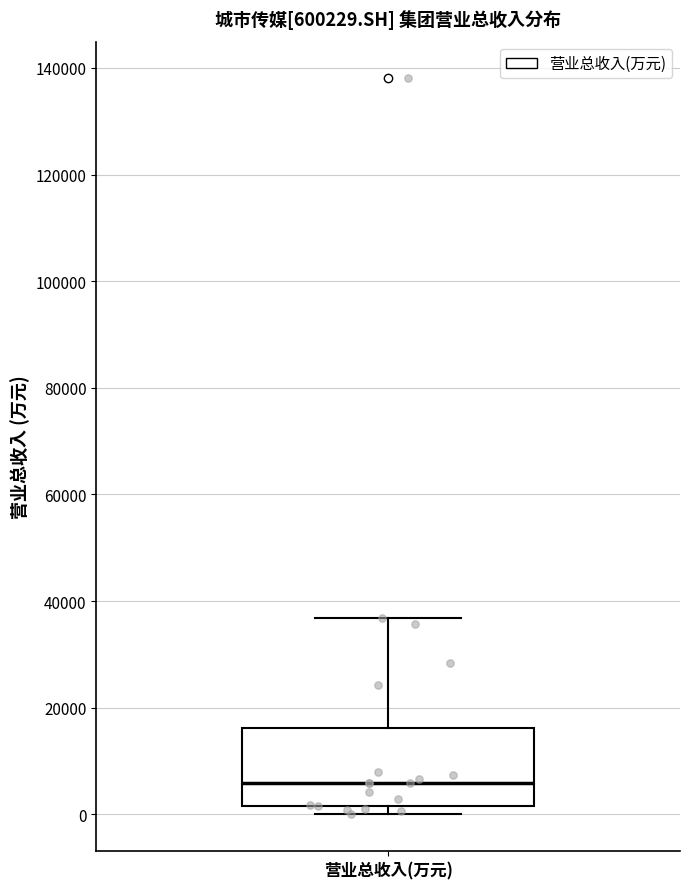

Read this box plot against the y-axis: the position of the median line, the range covered by the box, and the ends of both whiskers. The values are not printed on the chart, so give them approximately, as read against the axis.

median 6000, box 2000 to 16000, whiskers 0 to 36000